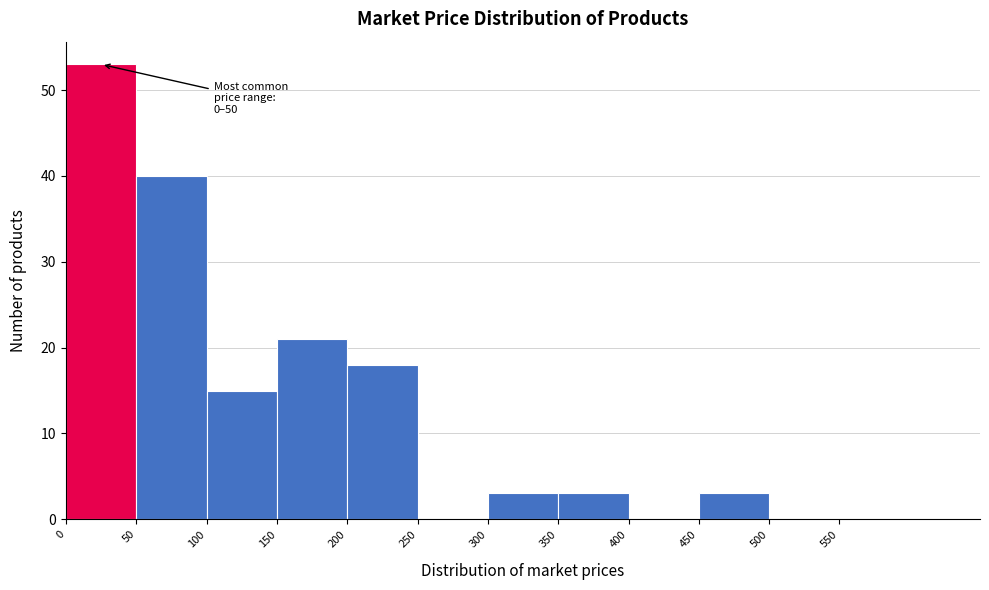

Which range on the x-axis has the tallest bar?

0 to 50